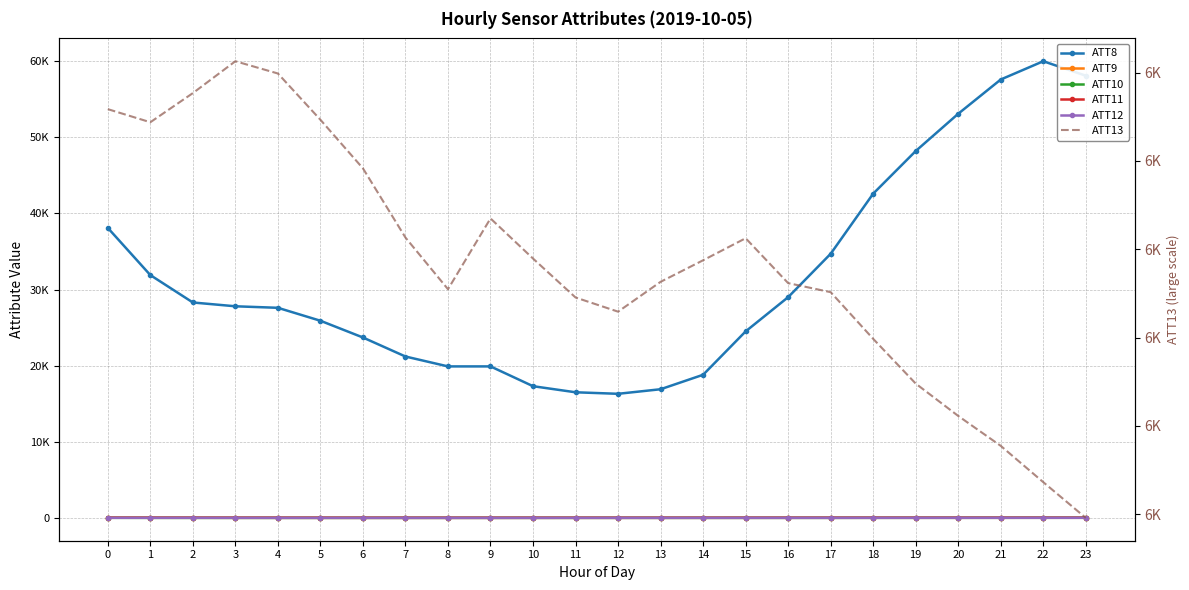

Between 2 and 14, which series saw the biggest shift?

ATT8